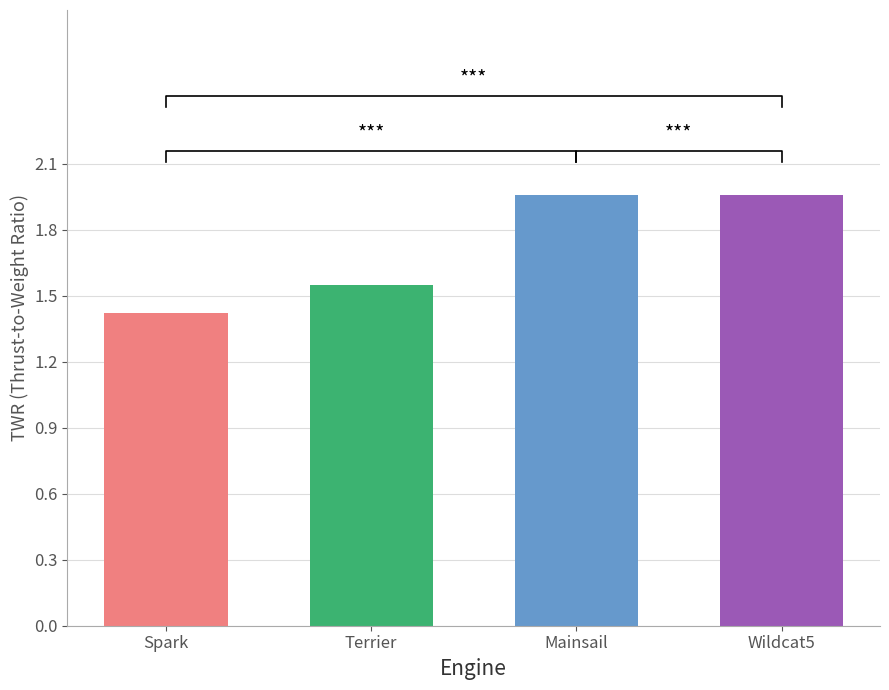

Approximately how many times larger is the value at Terrier compared to Mainsail?

0.8